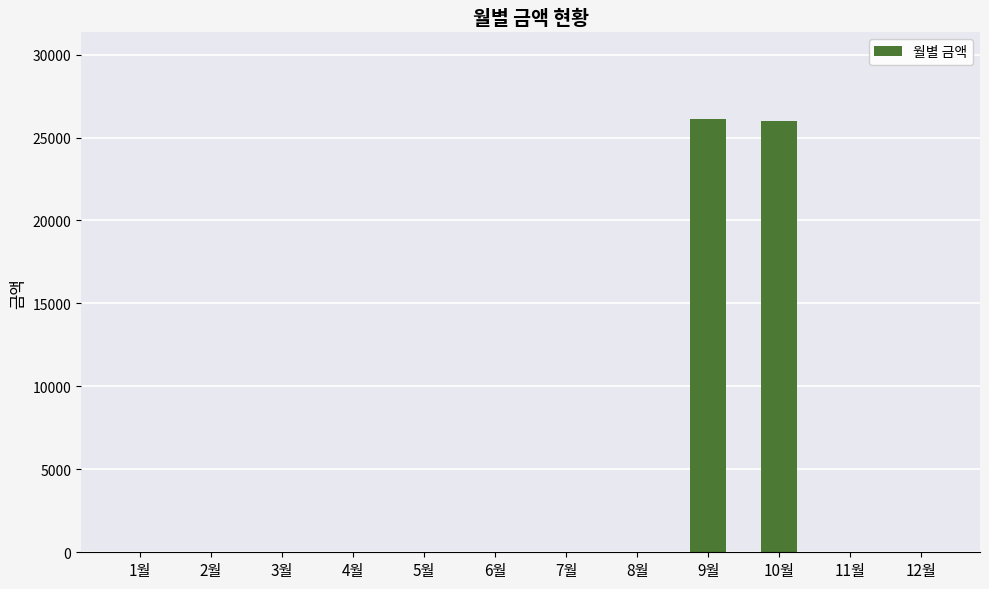

What is the sum of all values?

52120